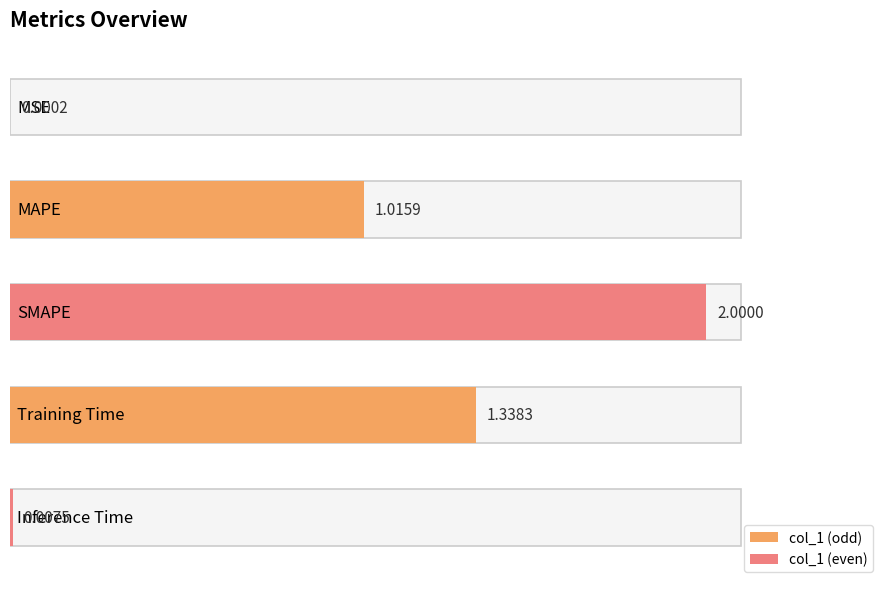

Which has a higher value, Inference Time or MSE?

Inference Time